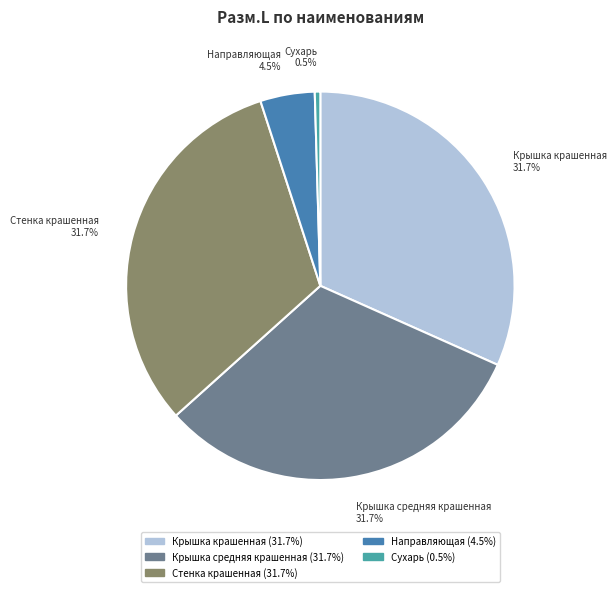

Which has a higher value, Сухарь or Крышка средняя крашенная?

Крышка средняя крашенная